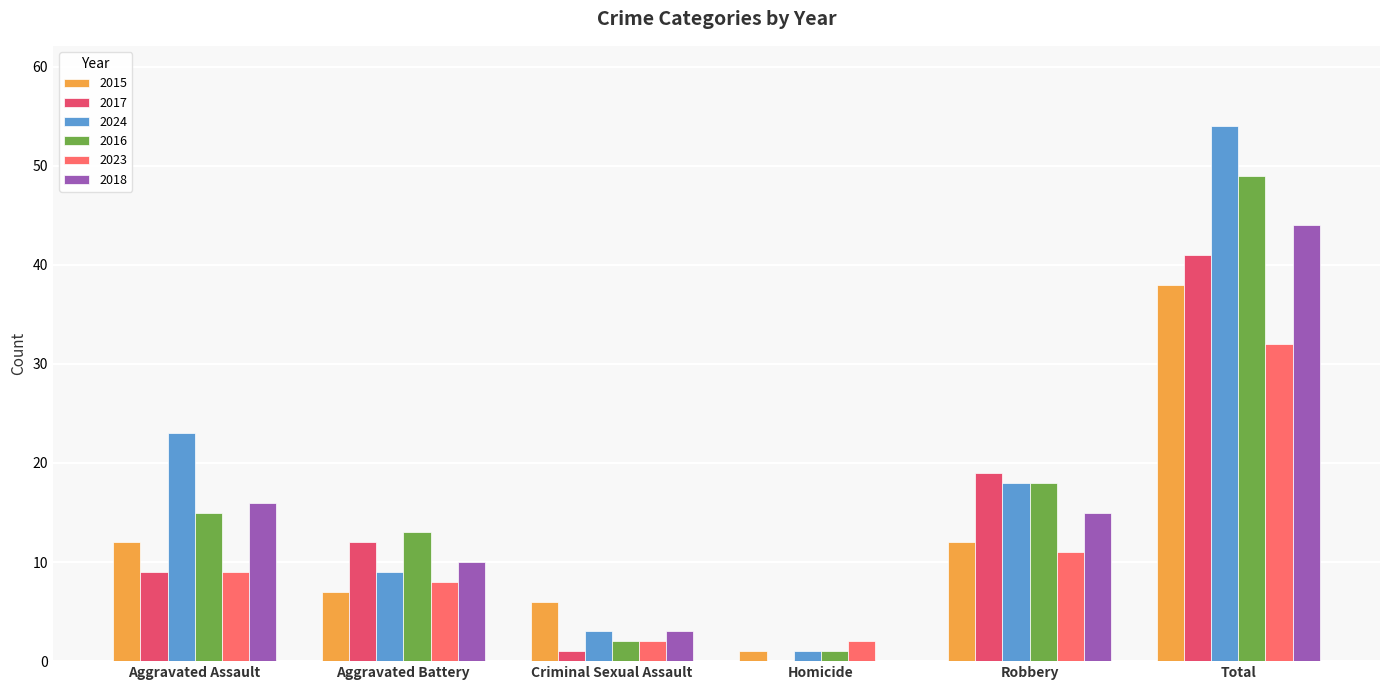

How many groups of bars are there?

6